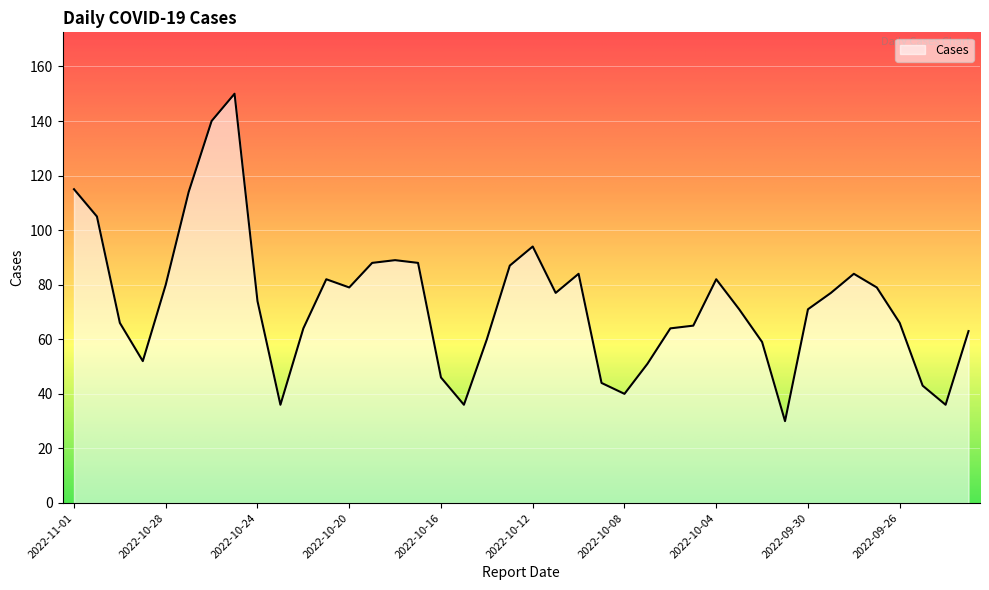

What is the maximum value shown in the chart?

150